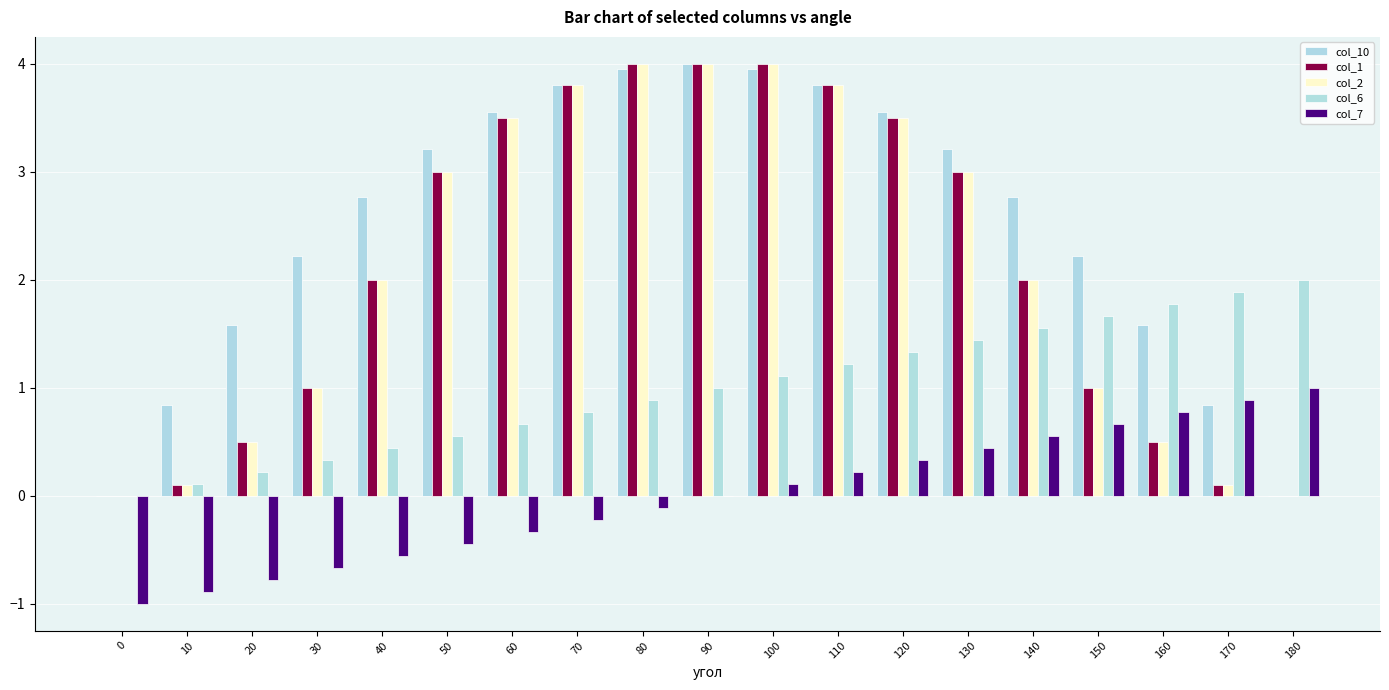

Where is col_6 nearest to the value 1?

90